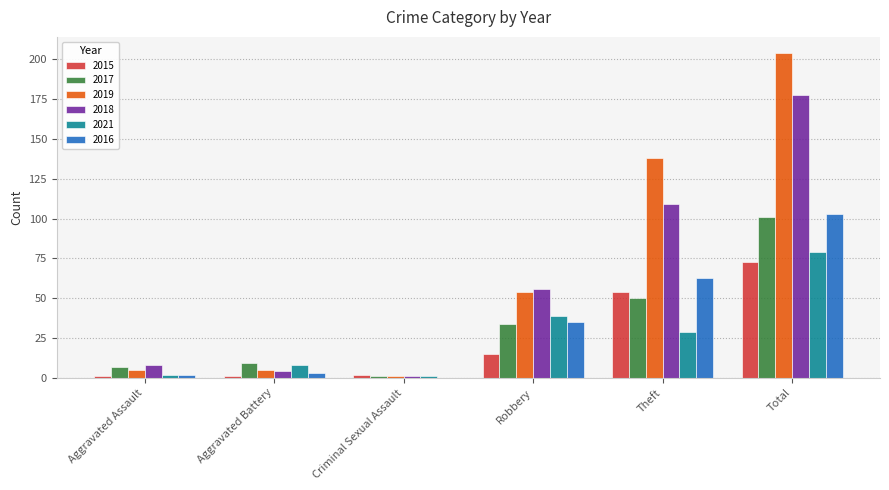

Which series has the widest spread of values?

2019